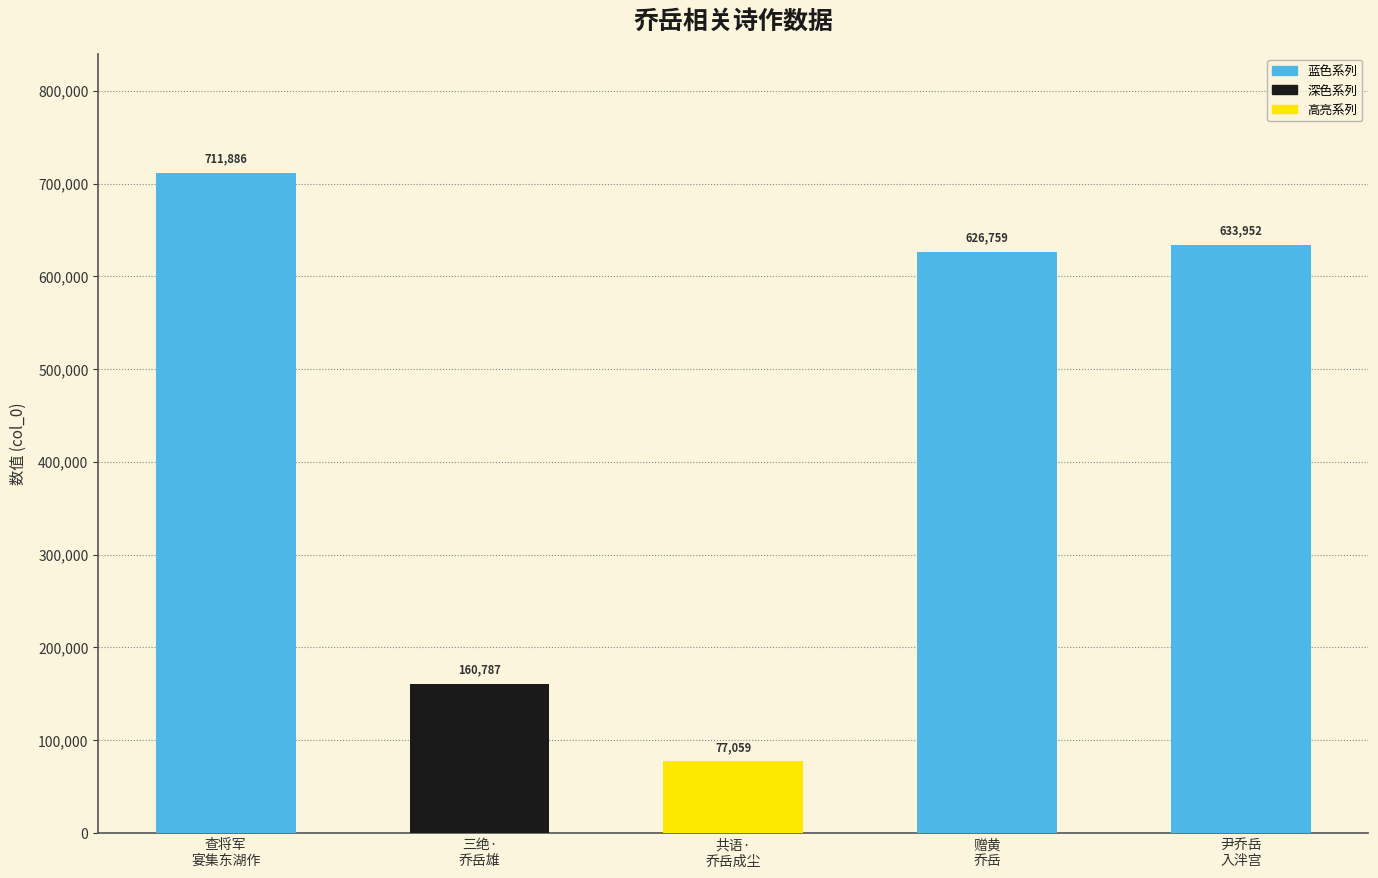

Is it true that the value at 查将军
宴集东湖作 is 711886?

True